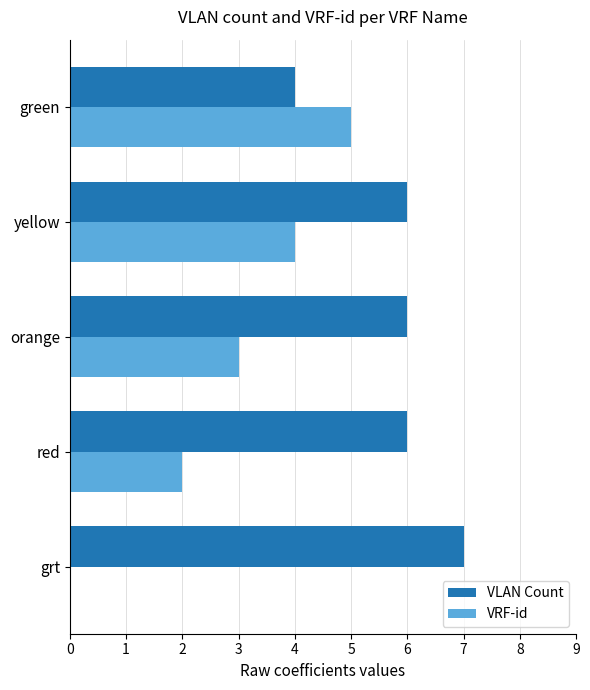

What is the total value across all series at green?

9